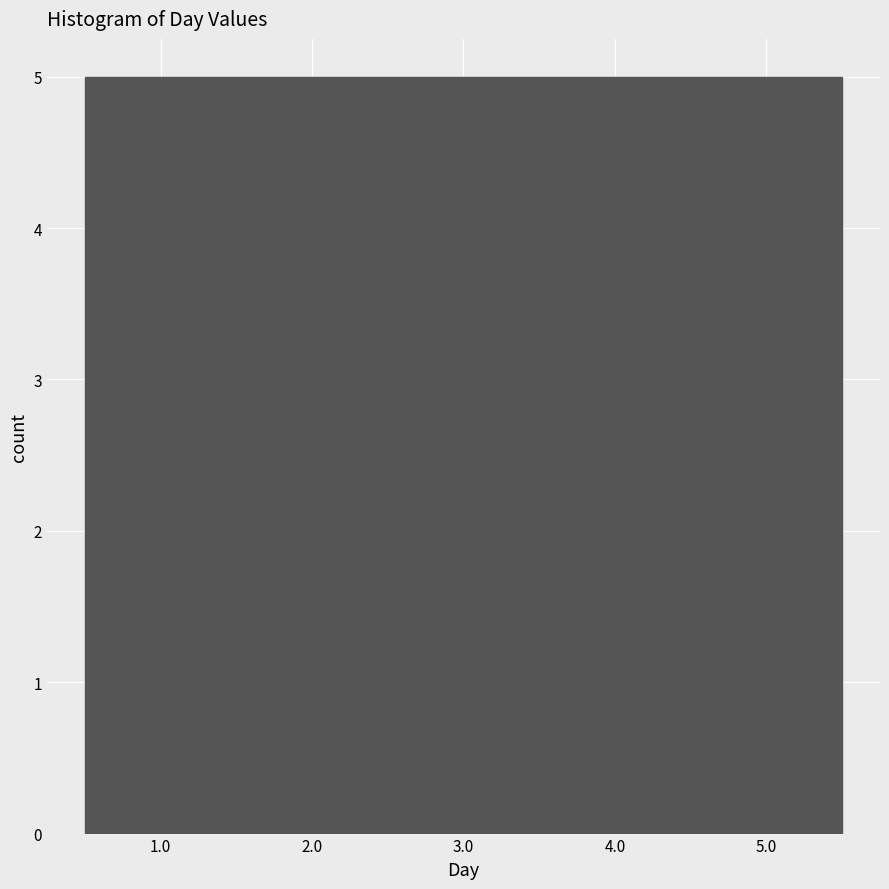

Reading left to right, list every bar in this chart as the range it spans on the x-axis followed by its height. The values are not printed on the chart, so give them approximately, as read against the axis.

0.5 to 1.5: 5
1.5 to 2.5: 5
2.5 to 3.5: 5
3.5 to 4.5: 5
4.5 to 5.5: 5